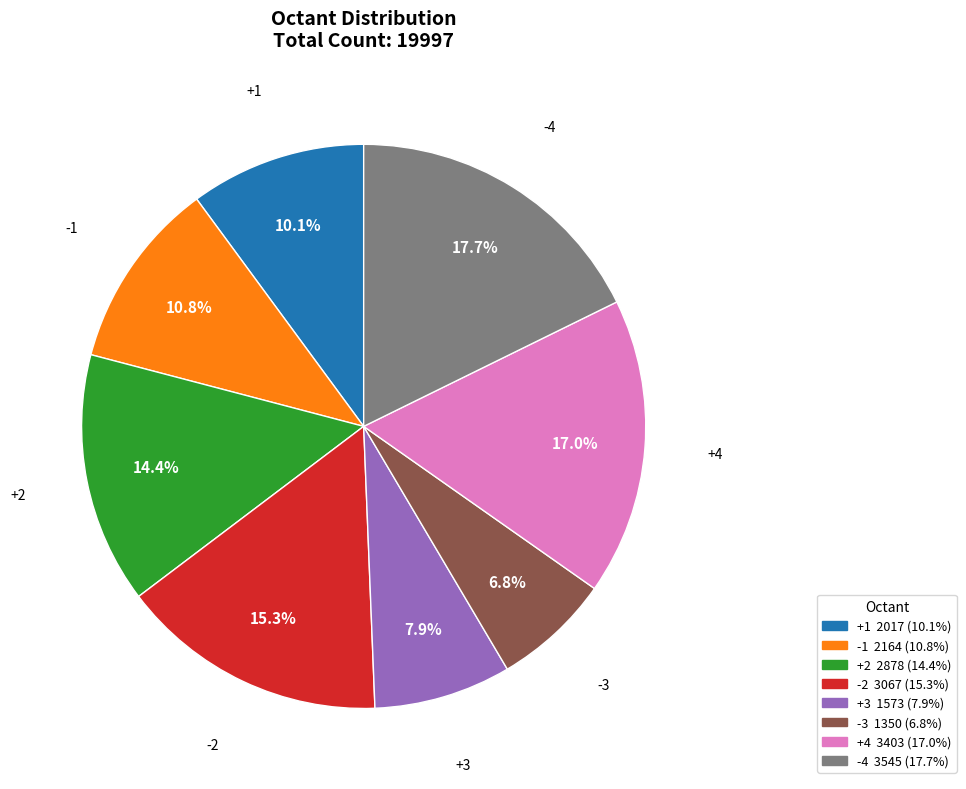

Does +1 account for over 50% of the chart?

No